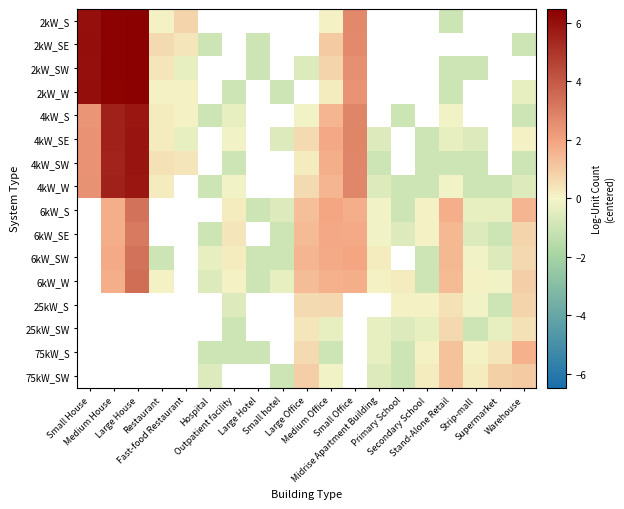

Rank the series by their maximum value, from highest to lowest.

2kW_SW, 2kW_S, 2kW_SE, 2kW_W, 4kW_SE, 4kW_SW, 4kW_W, 6kW_S, 6kW_SE, 6kW_SW, 6kW_W, 25kW_S, 25kW_SW, 75kW_S, 75kW_SW, 4kW_S